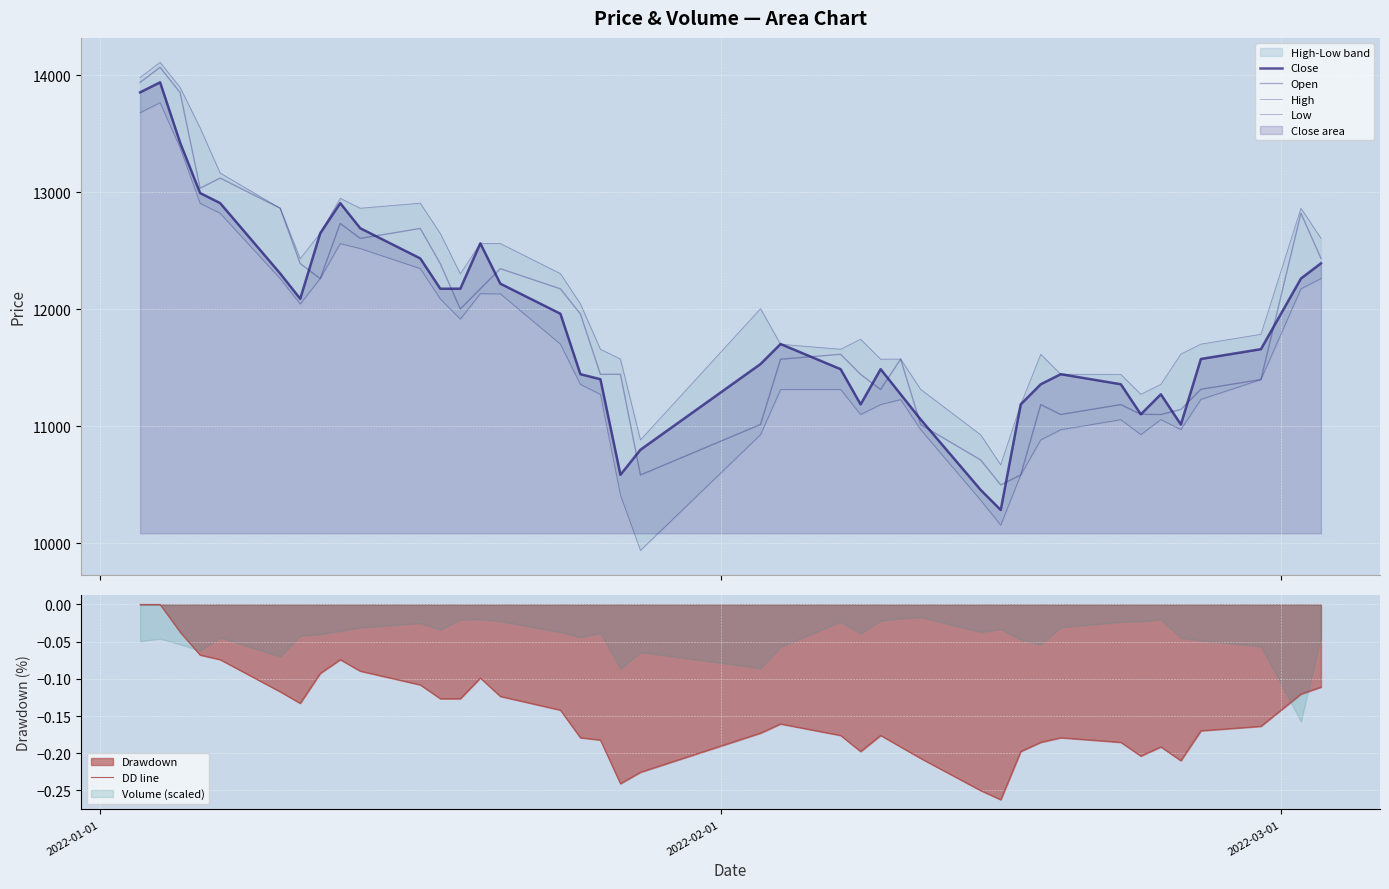

What is the difference between the maximum and minimum values in the High series?

3442.0